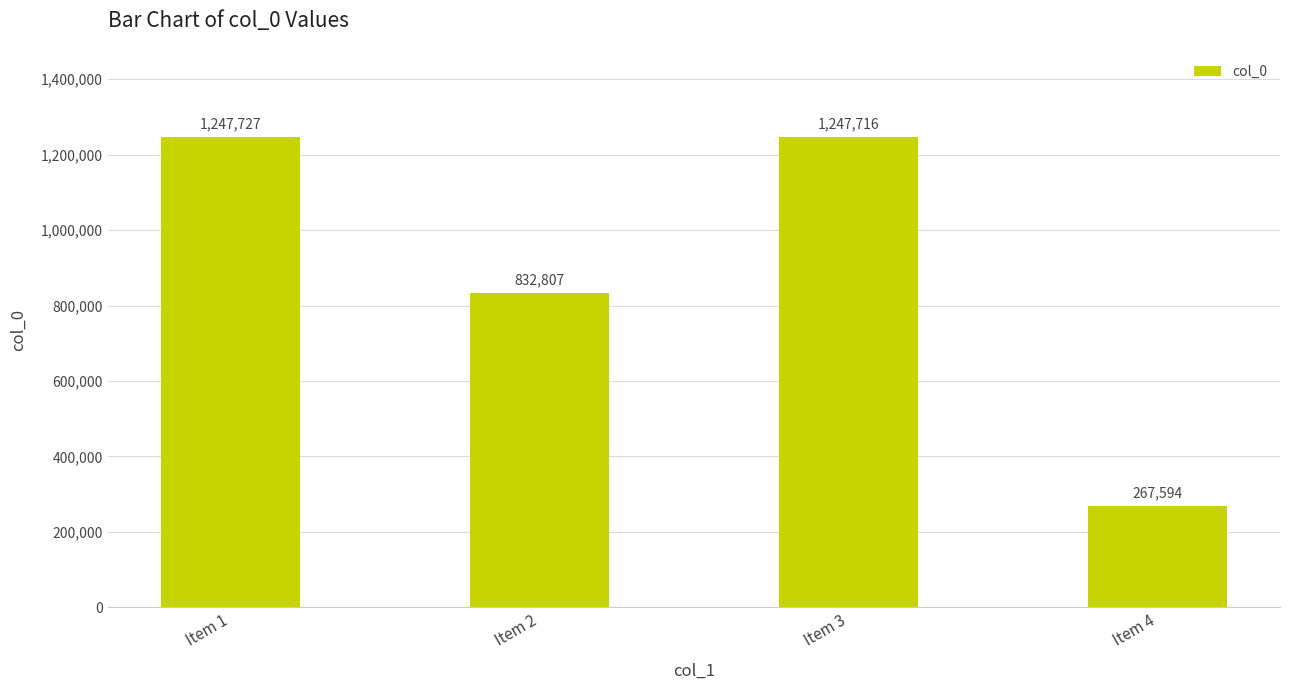

Reading left to right, what are all the values shown in this chart?

Item 1=1247727	Item 2=832807	Item 3=1247716	Item 4=267594